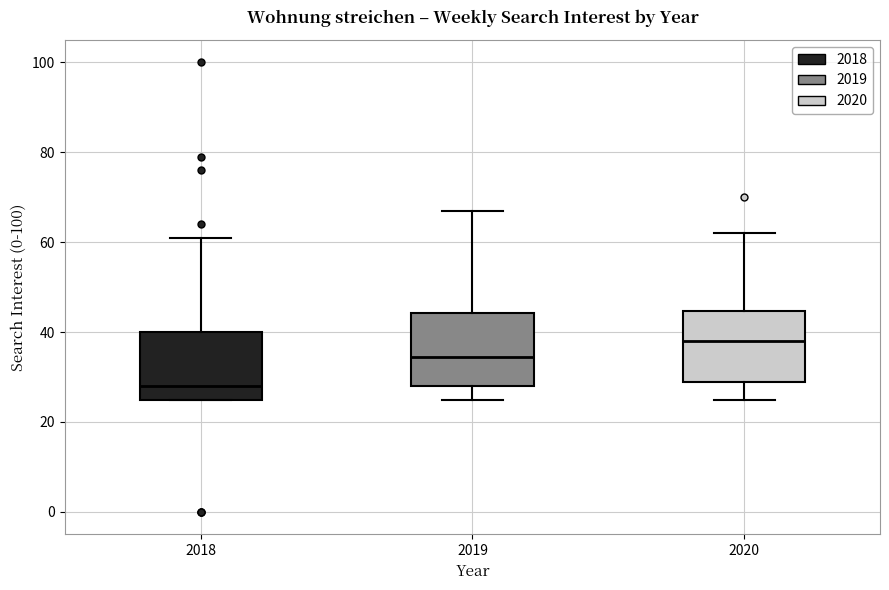

Where does the upper whisker of the box at x = 2020 end on the y-axis? The values are not printed on the chart, so give them approximately, as read against the axis.

62